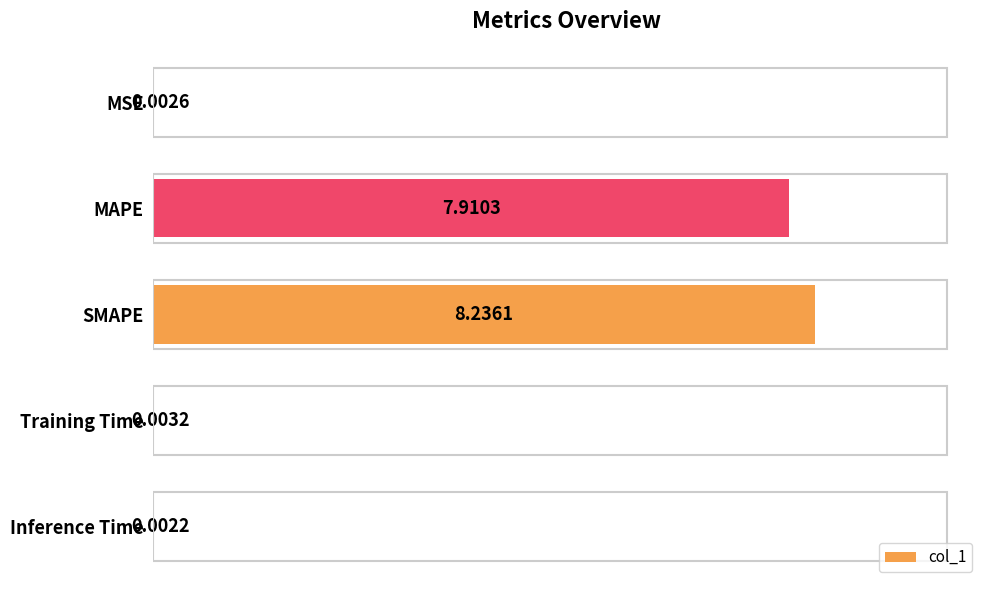

What is the maximum value shown in the chart?

8.2